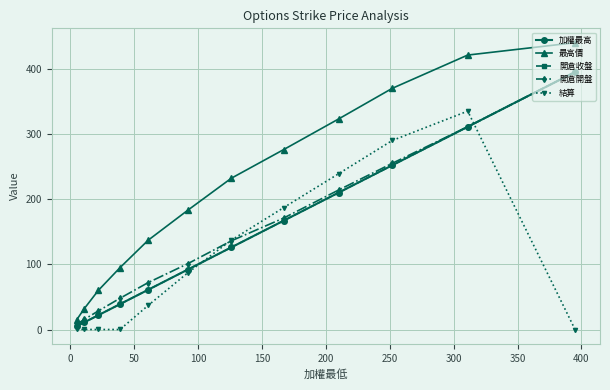

How many series are shown in this chart?

5